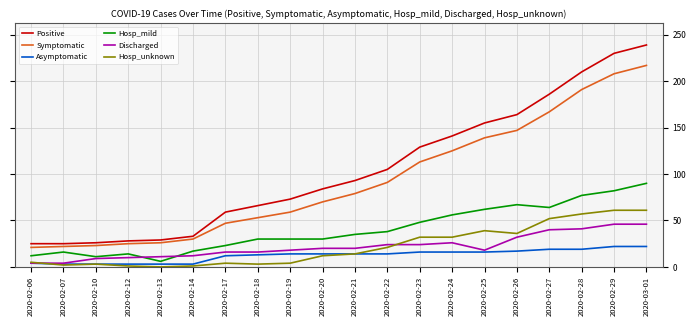

Is this an area chart (filled region under the line)?

No